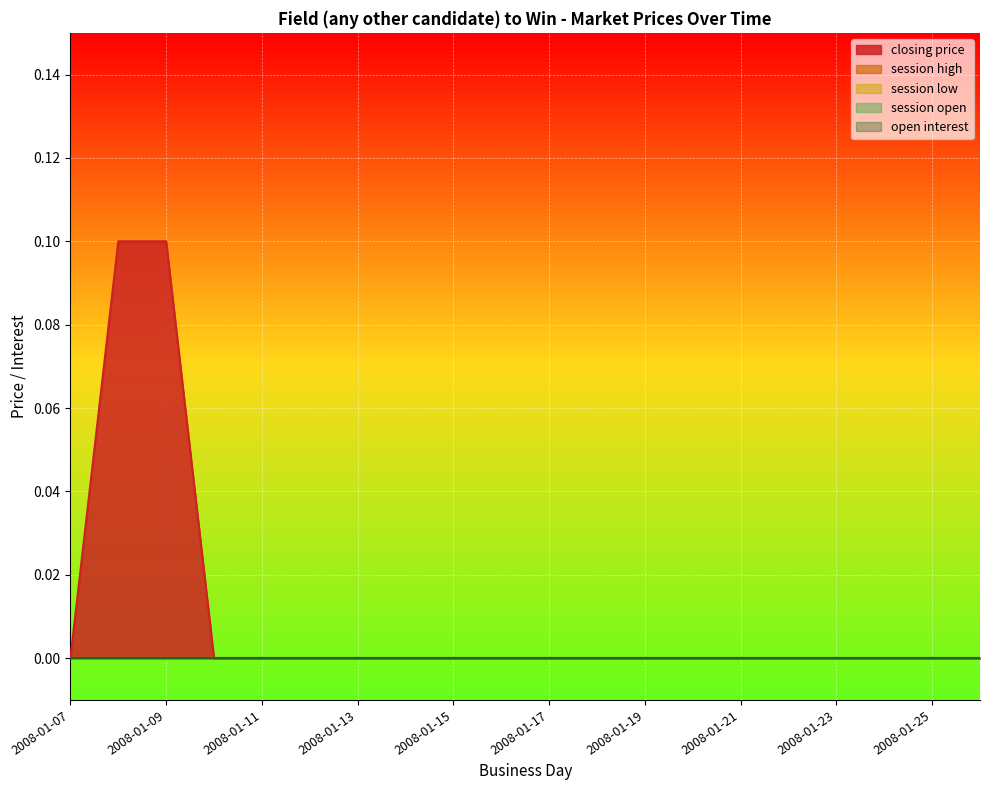

Which series has the largest total across all categories?

closing price